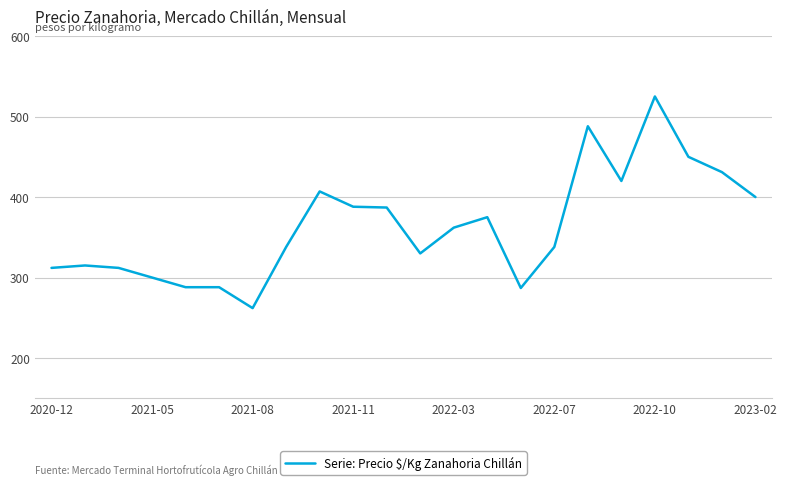

What is the greatest value displayed?

525